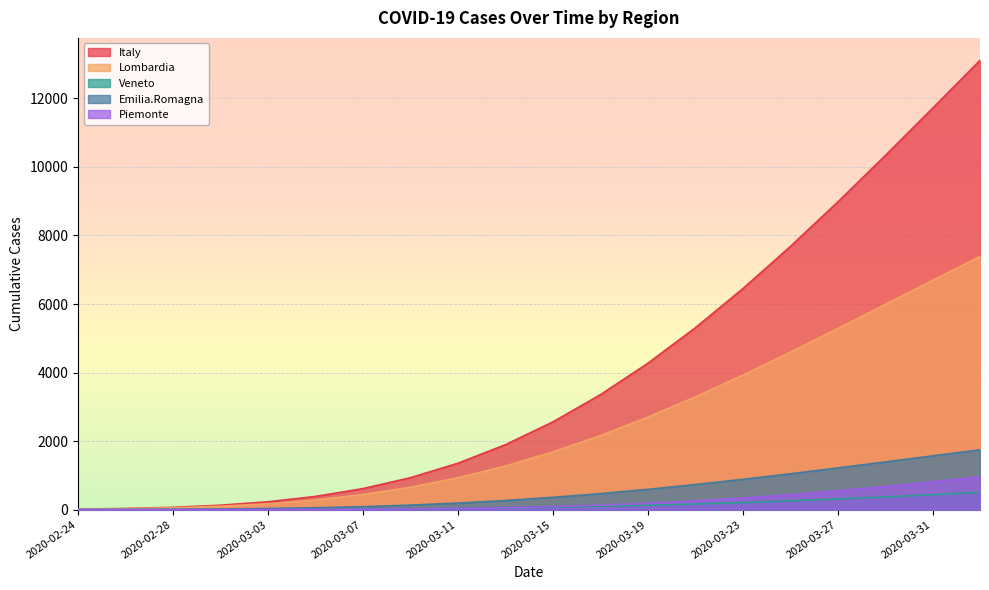

Reading left to right, transcribe all the data shown in this chart.

Italy: 14.7	32.8	67.3	128.4	229.0	384.9	613.1	930.7	1353.2	1893.0	2558.0	3350.8	4268.6	5303.6	6443.5	7672.6	8973.1	10325.7	11711.2	13111.1
Lombardia: 11.8	25.9	52.4	98.0	171.4	282.1	439.7	653.0	928.9	1271.7	1682.4	2159.1	2696.7	3287.5	3922.3	4590.7	5281.8	5984.8	6689.8	7387.8
Veneto: 0.3	0.6	1.3	2.5	4.7	8.3	13.8	22.0	33.5	49.1	69.5	95.2	126.6	164.0	207.4	256.6	311.3	371.0	435.1	502.7
Emilia.Romagna: 2.0	4.5	9.3	17.9	32.2	54.3	86.6	131.4	190.8	266.1	358.1	466.9	591.8	731.2	883.3	1045.6	1215.6	1390.7	1568.2	1745.8
Piemonte: 0.0	0.2	0.4	1.1	2.6	5.6	10.9	20.1	34.6	56.4	87.5	129.8	184.9	254.0	337.9	436.4	549.2	675.1	812.5	959.5